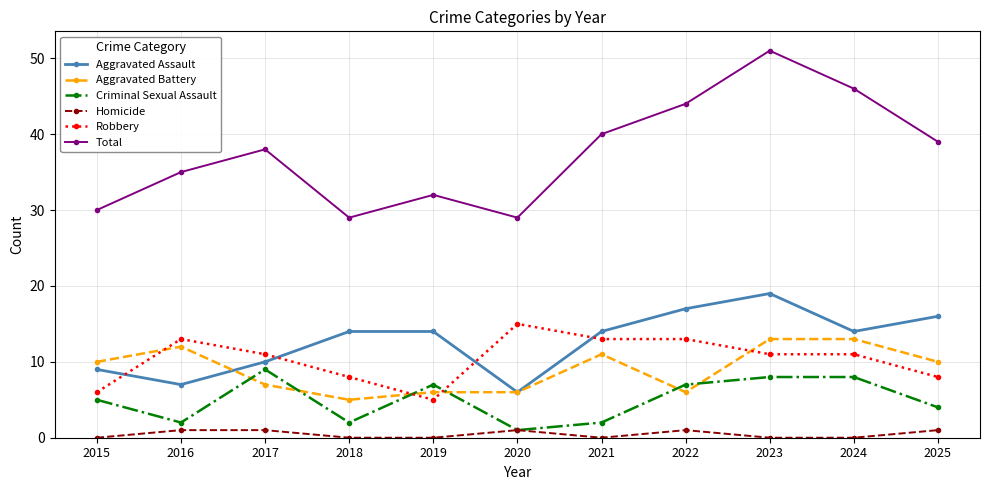

The Robbery series shows 5 at 2024. True or false?

False